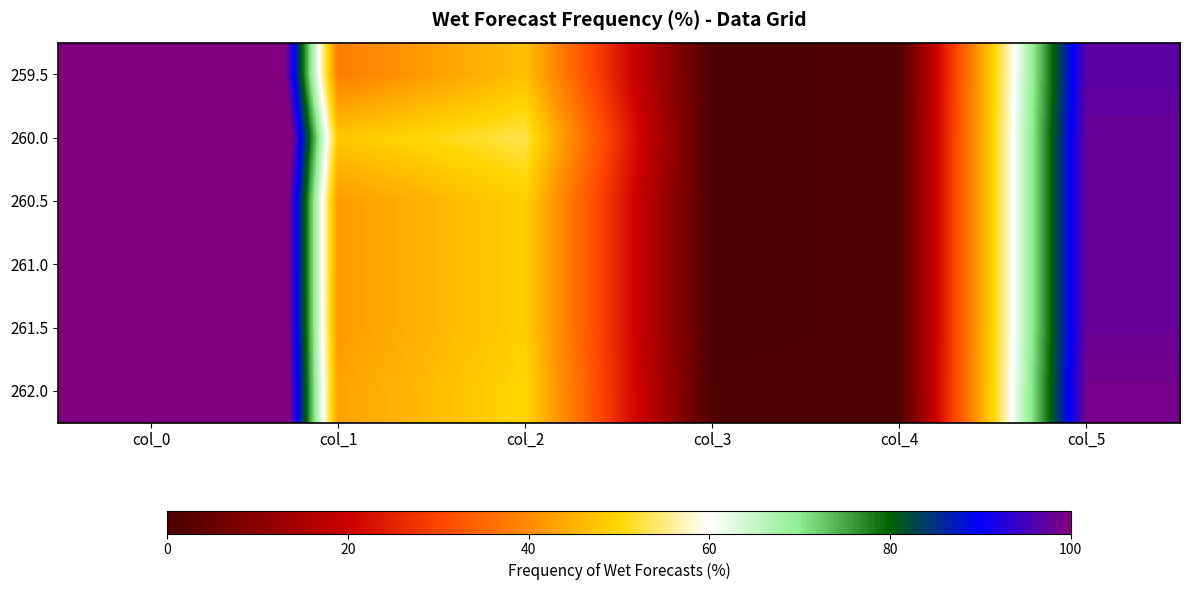

Reading left to right, what are all the values shown in this chart?

259.5: col_0=259.5	col_1=38.0	col_2=47.0	col_3=0.5	col_4=1.0	col_5=97.0
260.0: col_0=260.0	col_1=48.0	col_2=53.0	col_3=0.5	col_4=1.0	col_5=98.0
260.5: col_0=260.5	col_1=42.0	col_2=49.0	col_3=0.5	col_4=1.0	col_5=98.0
261.0: col_0=261.0	col_1=42.0	col_2=49.0	col_3=0.5	col_4=1.0	col_5=98.0
261.5: col_0=261.5	col_1=42.0	col_2=49.0	col_3=0.5	col_4=1.0	col_5=98.0
262.0: col_0=262.0	col_1=43.0	col_2=50.0	col_3=1.0	col_4=1.0	col_5=99.0